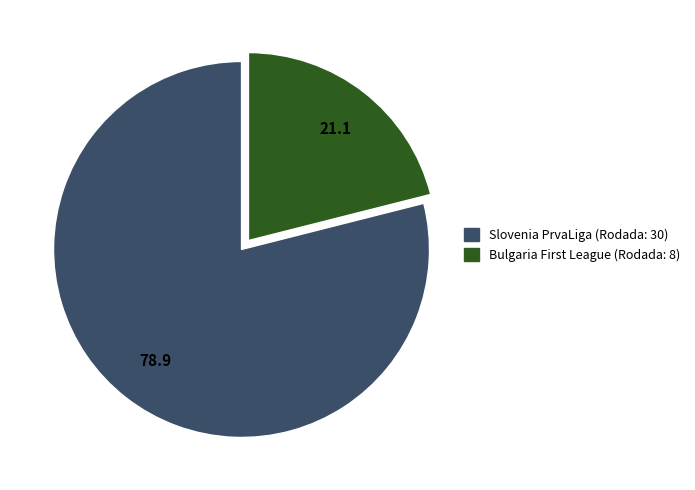

How many segments does this pie chart have?

2